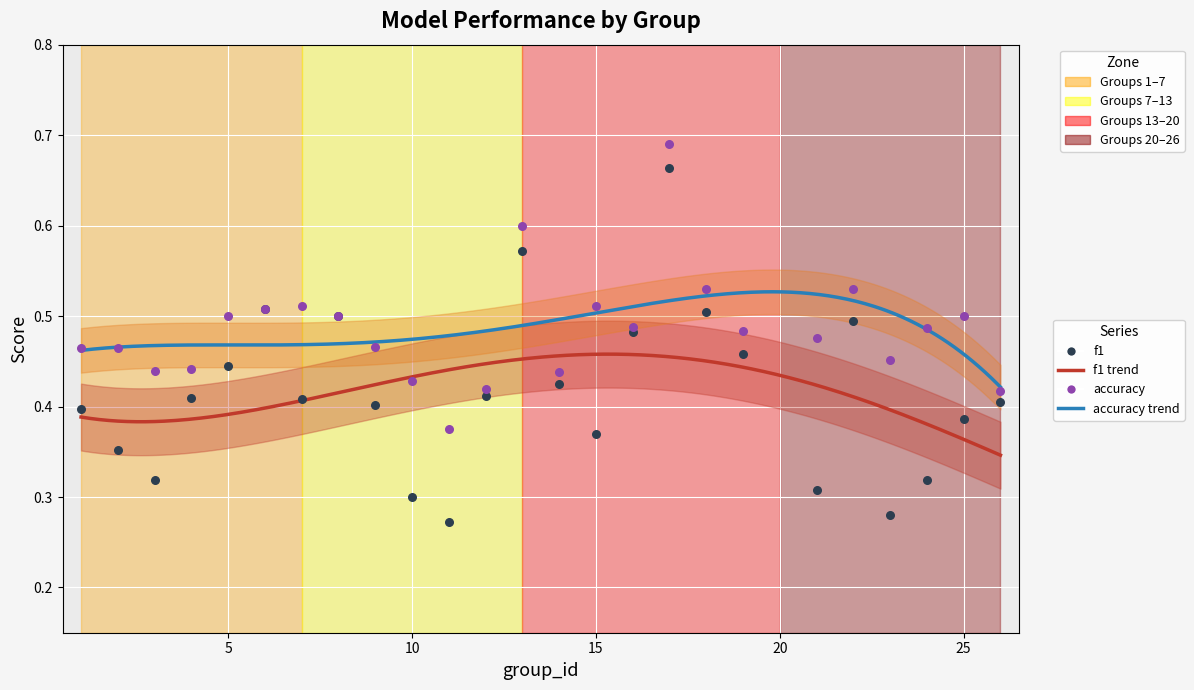

What is the total value across all series at 9?

0.9